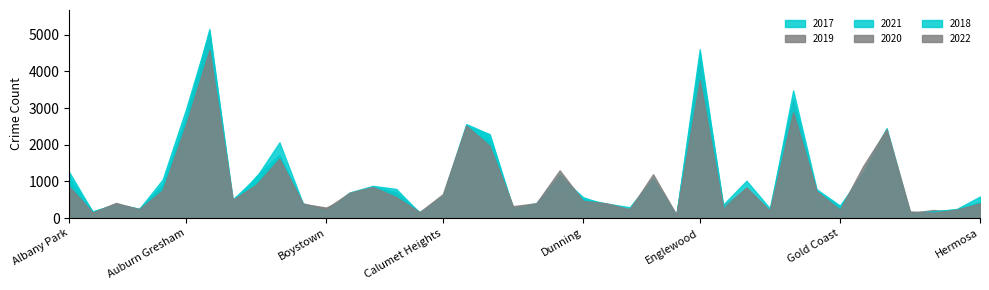

What is the sum of all 2019 values?

39301